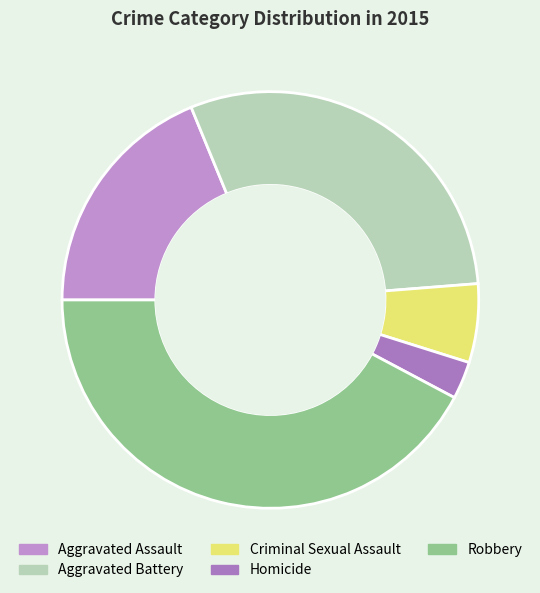

To the nearest percent, what is the combined percentage of Criminal Sexual Assault and Aggravated Assault?

25%